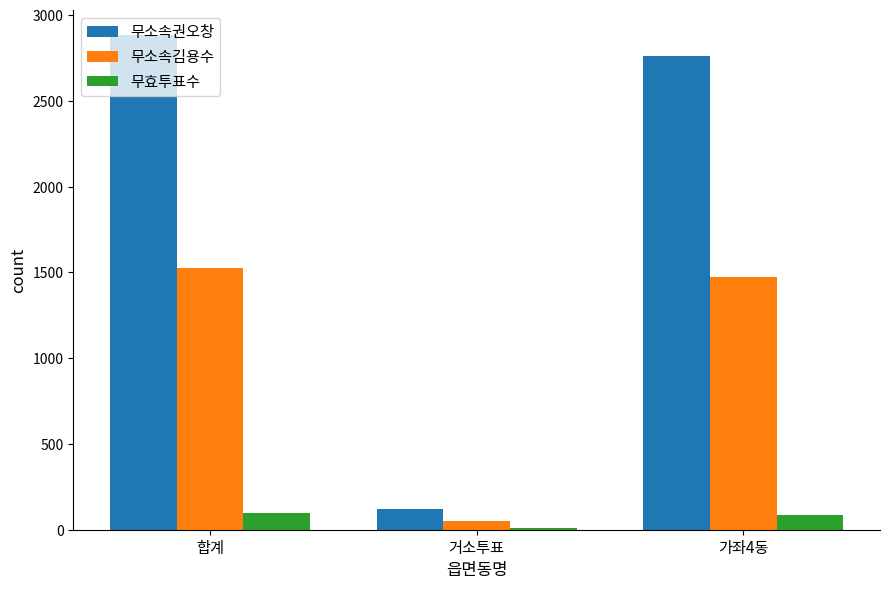

What are all the series names shown in the legend?

무소속권오창, 무소속김용수, 무효투표수